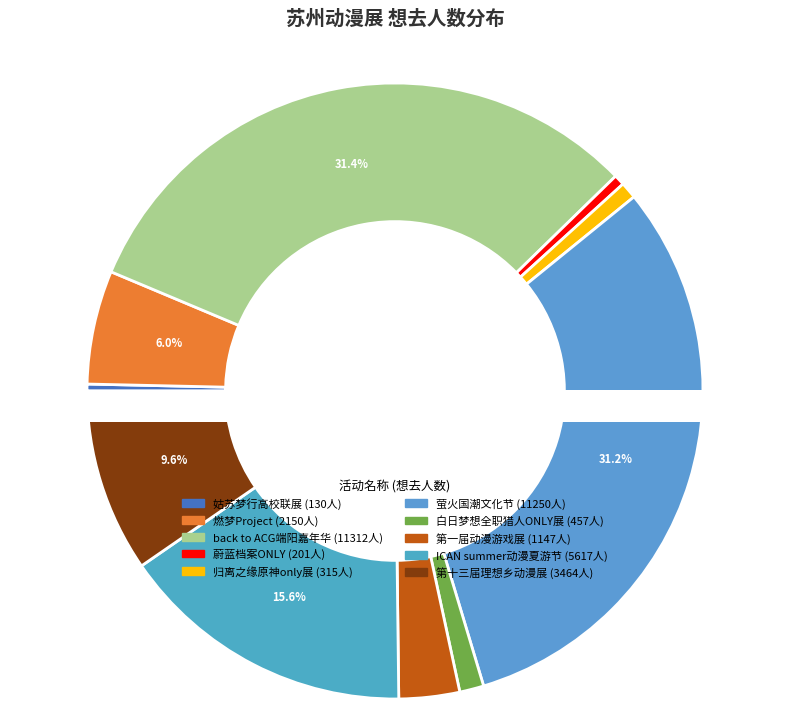

Is it true that 5617 is 16% of the pie?

True